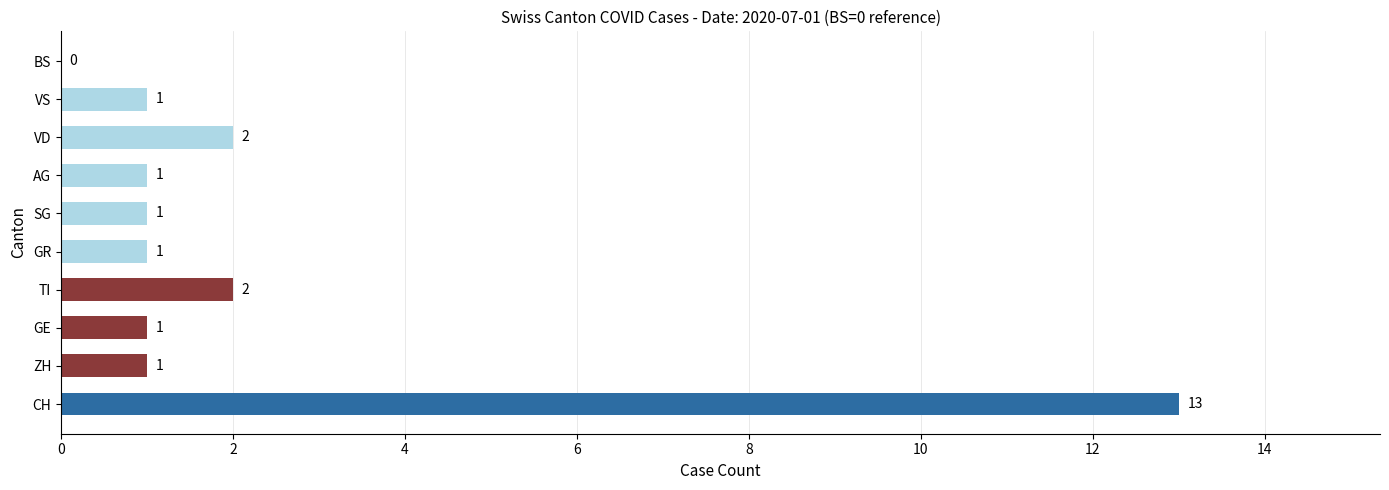

The value at CH is 23. True or false?

False